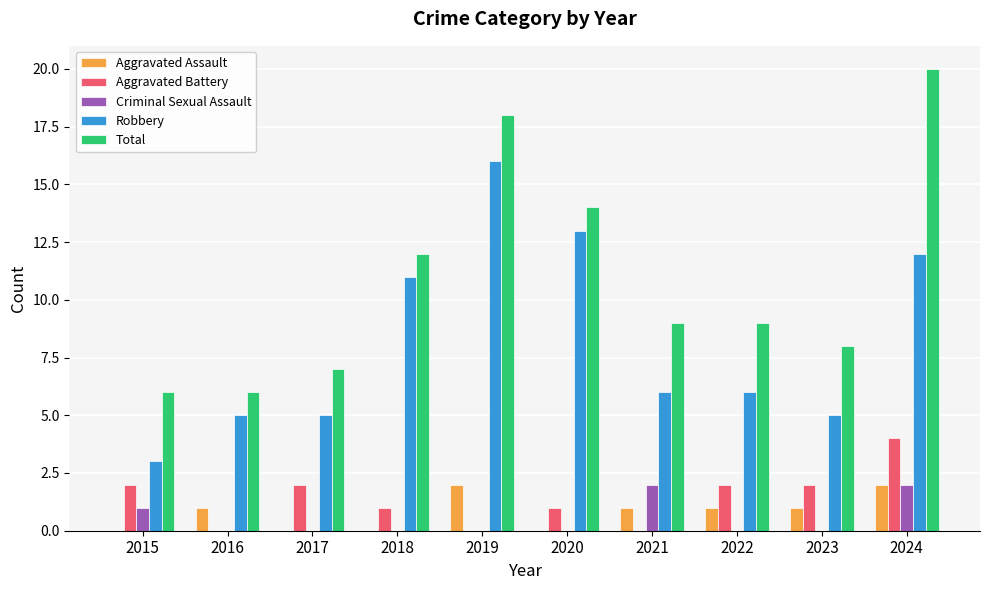

What is the maximum value for Aggravated Battery?

4